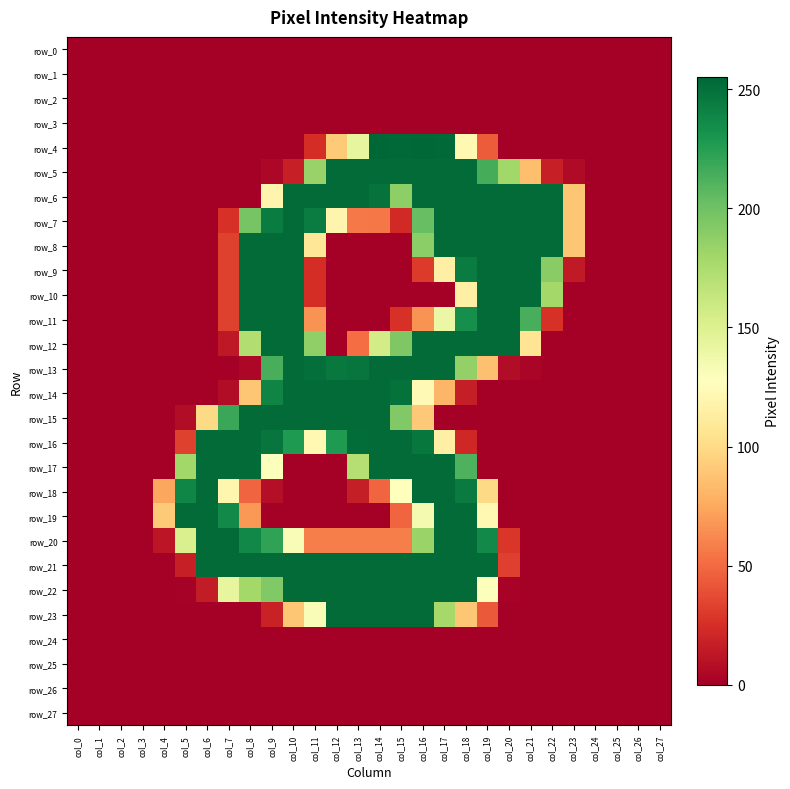

Which series has the largest range (max minus min)?

row_4